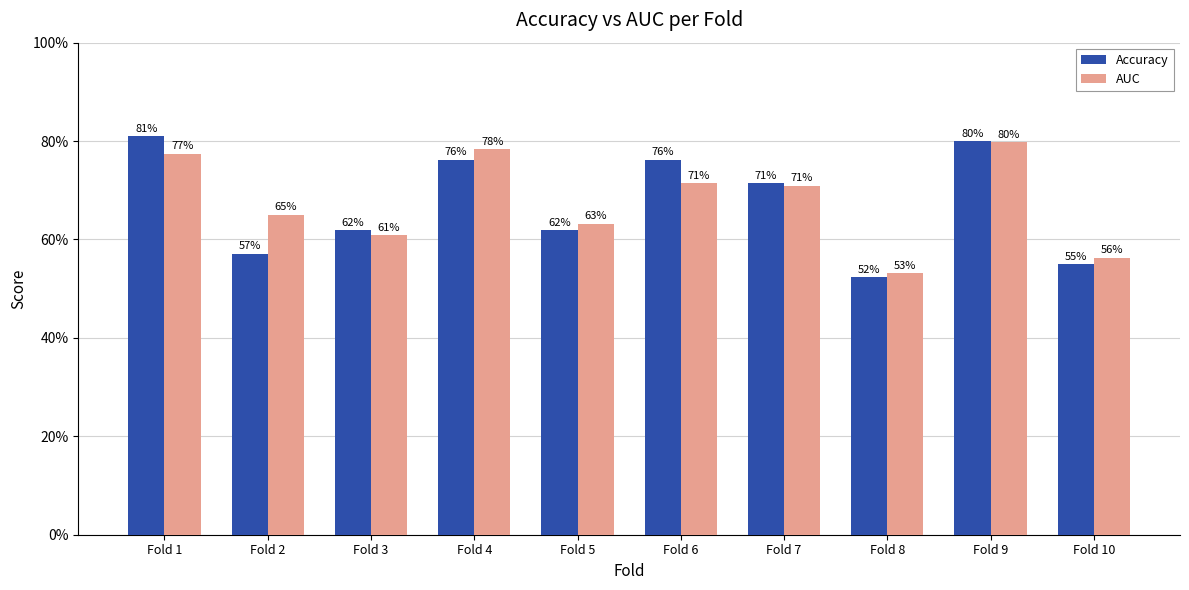

Reading left to right, transcribe all the data shown in this chart.

Accuracy: 0.8	0.6	0.6	0.8	0.6	0.8	0.7	0.5	0.8	0.6
AUC: 0.8	0.7	0.6	0.8	0.6	0.7	0.7	0.5	0.8	0.6